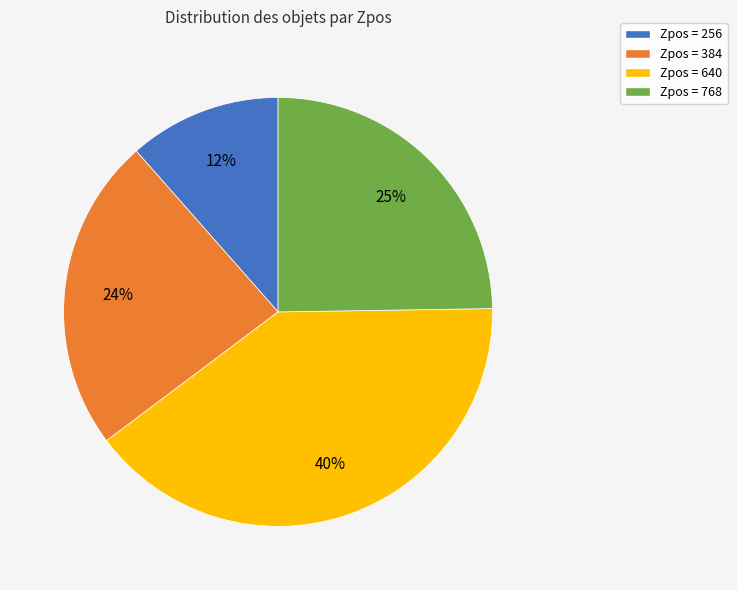

Rank the categories by value from highest to lowest.

Zpos = 640, Zpos = 768, Zpos = 384, Zpos = 256